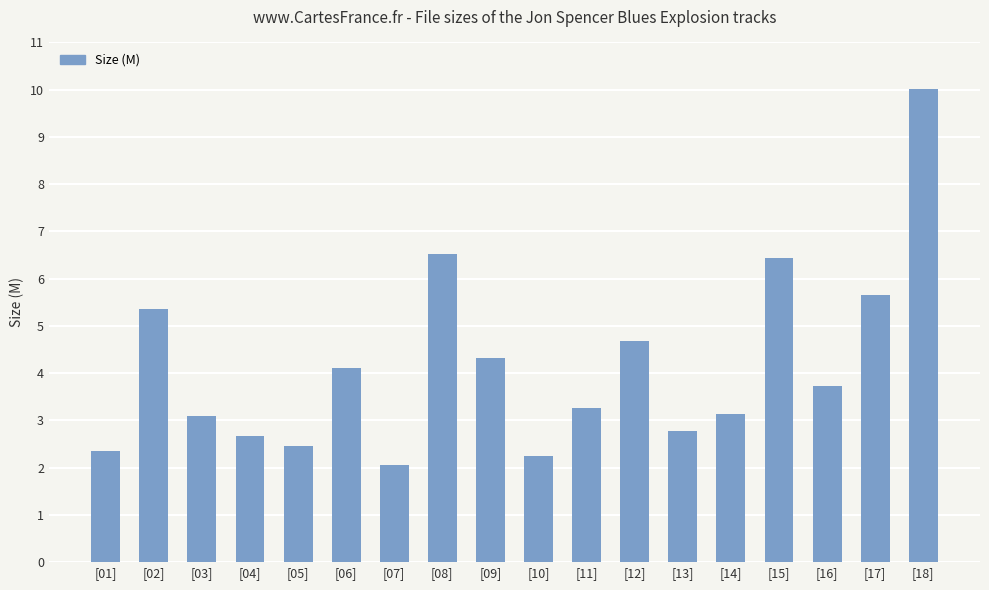

What is the value of the 18th bar from the left?

10.0